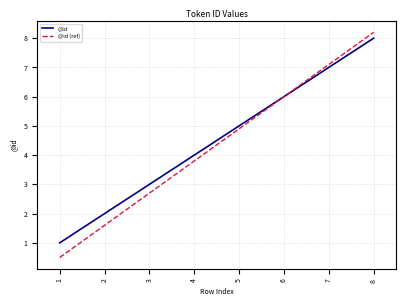

List the series in order of their peak value, highest first.

@id (ref), @id